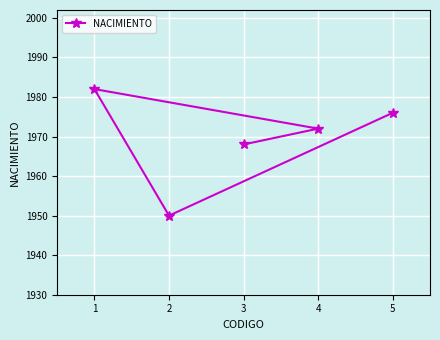

List the labels in order of value, largest first.

1, 5, 4, 3, 2